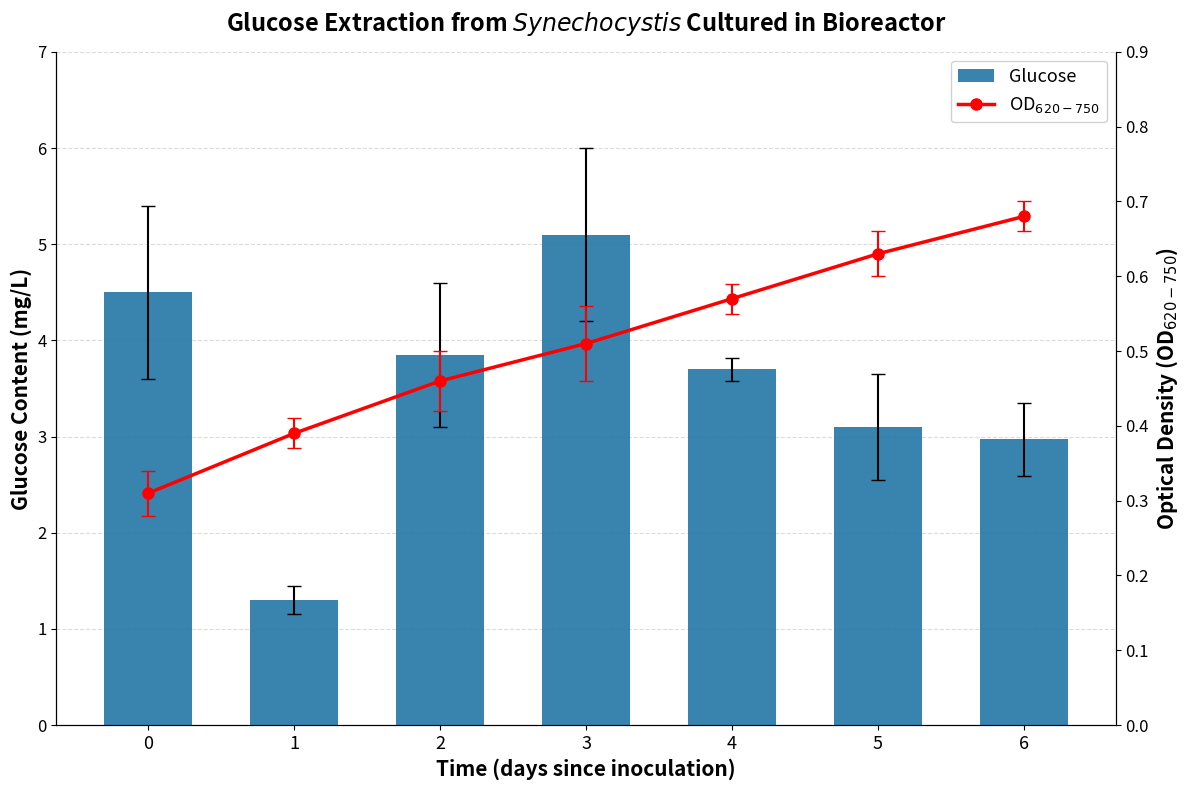

What is the difference between the maximum and minimum values in the OD$_{620-750}$ series?

0.4